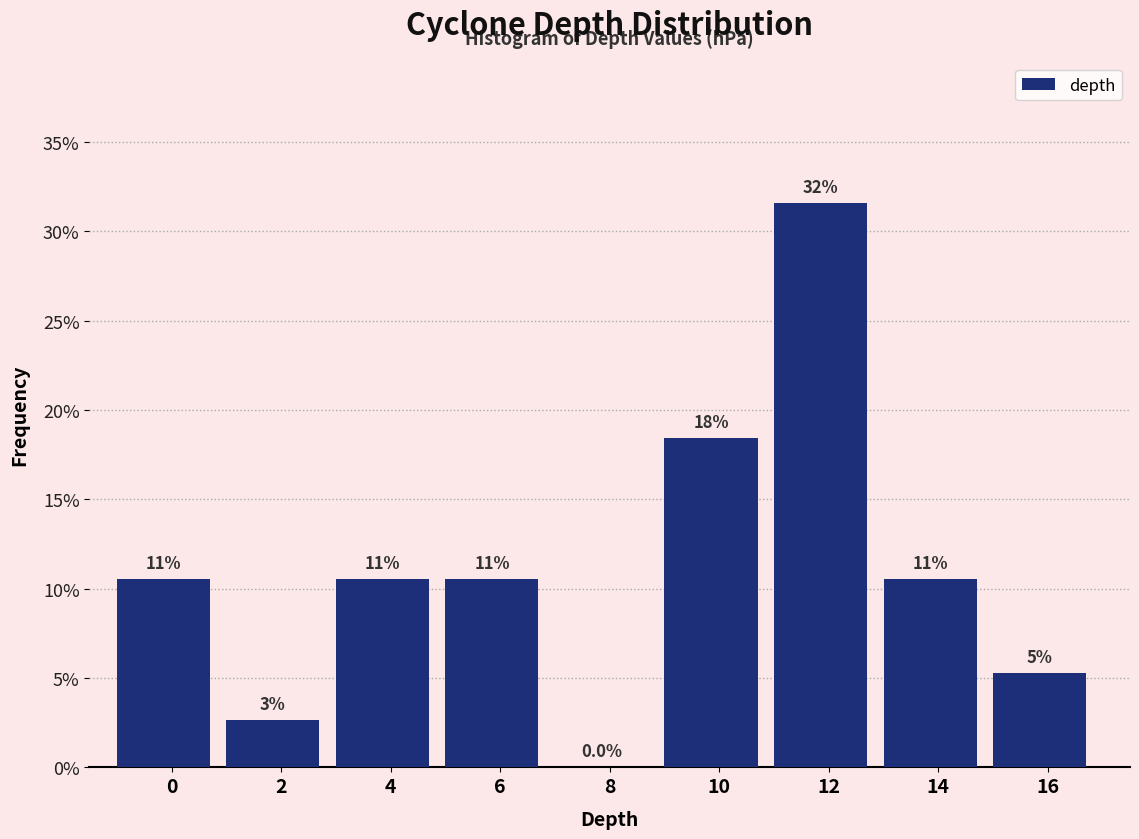

Are the bars horizontal?

No